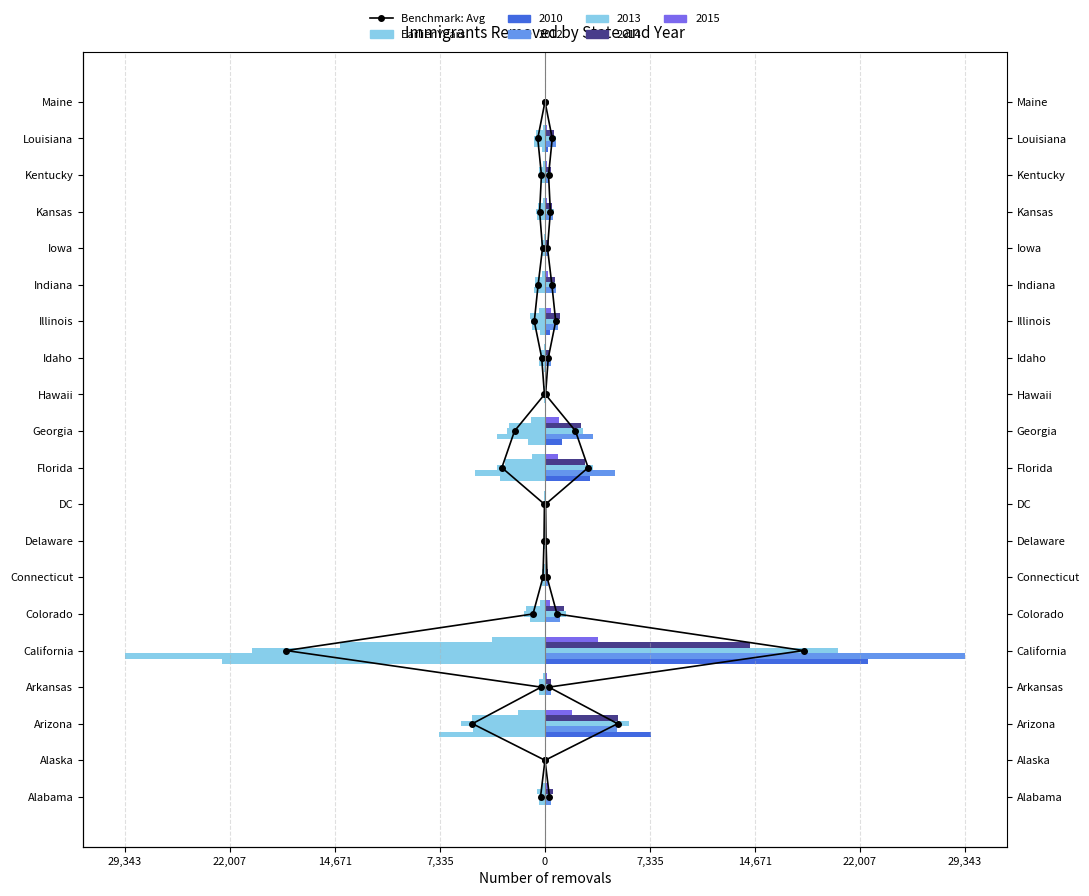

How many data points are less than 10?

10